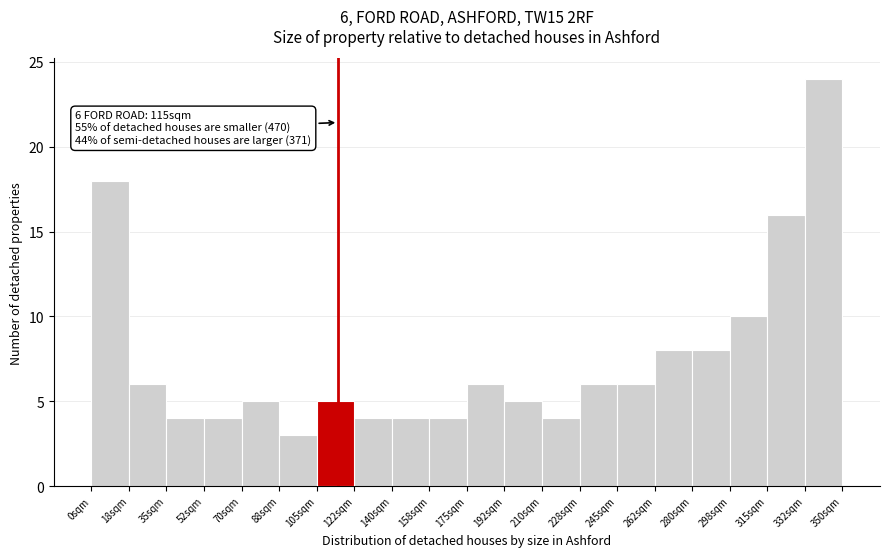

Which range on the x-axis has the tallest bar?

332.5 to 350.0